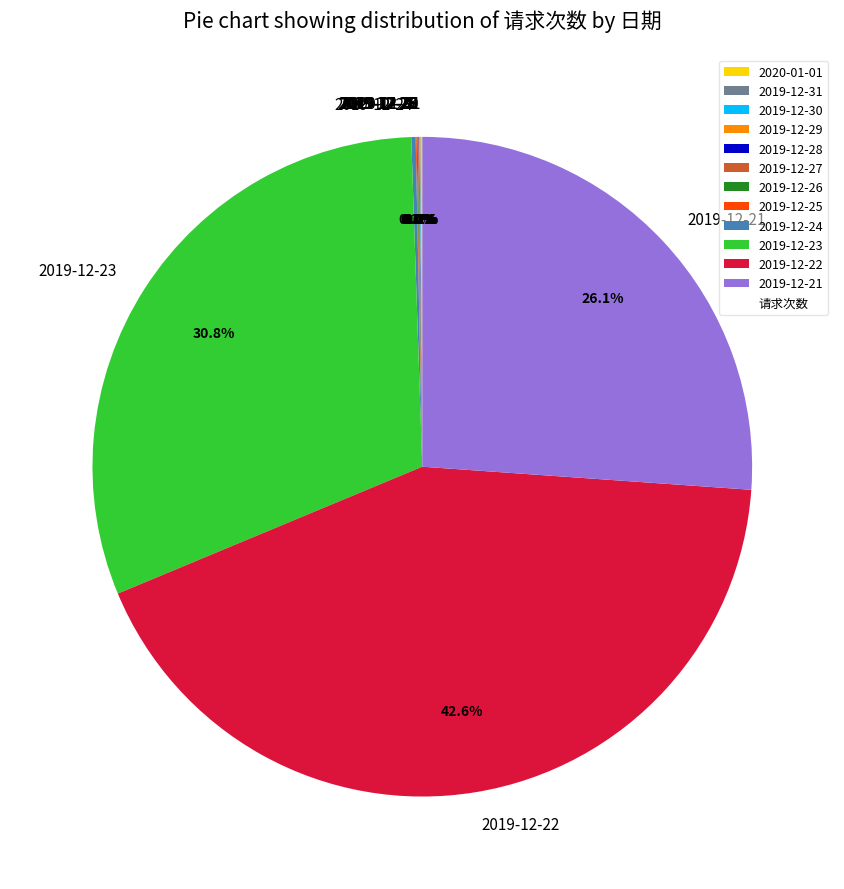

To the nearest percent, what is the average slice percentage?

8%